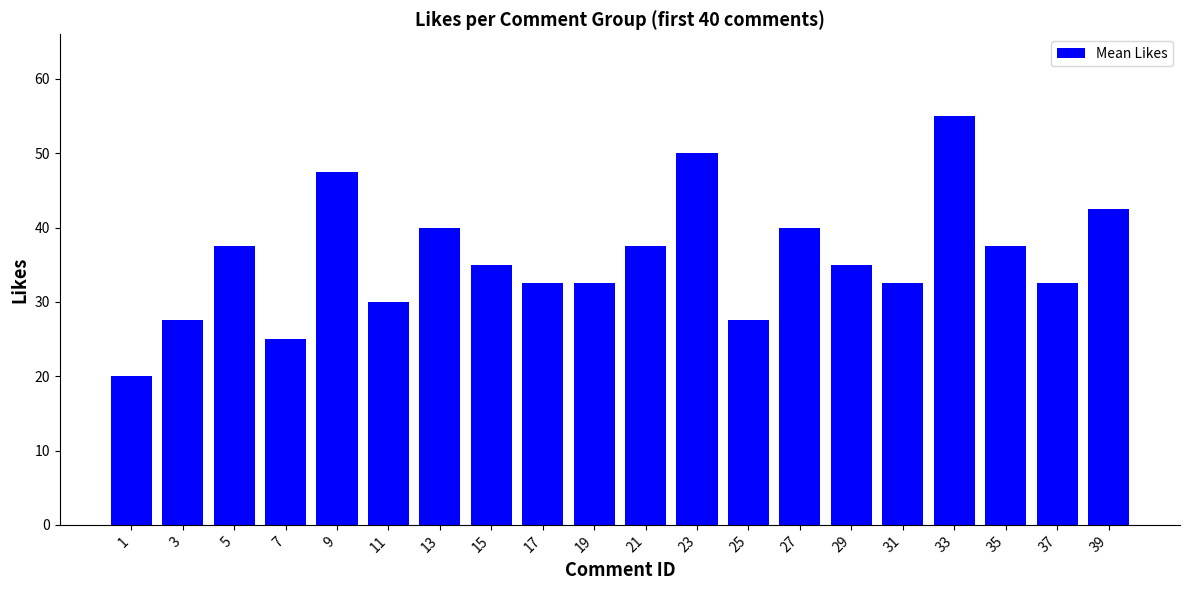

At which category does the chart reach its peak across all series?

33